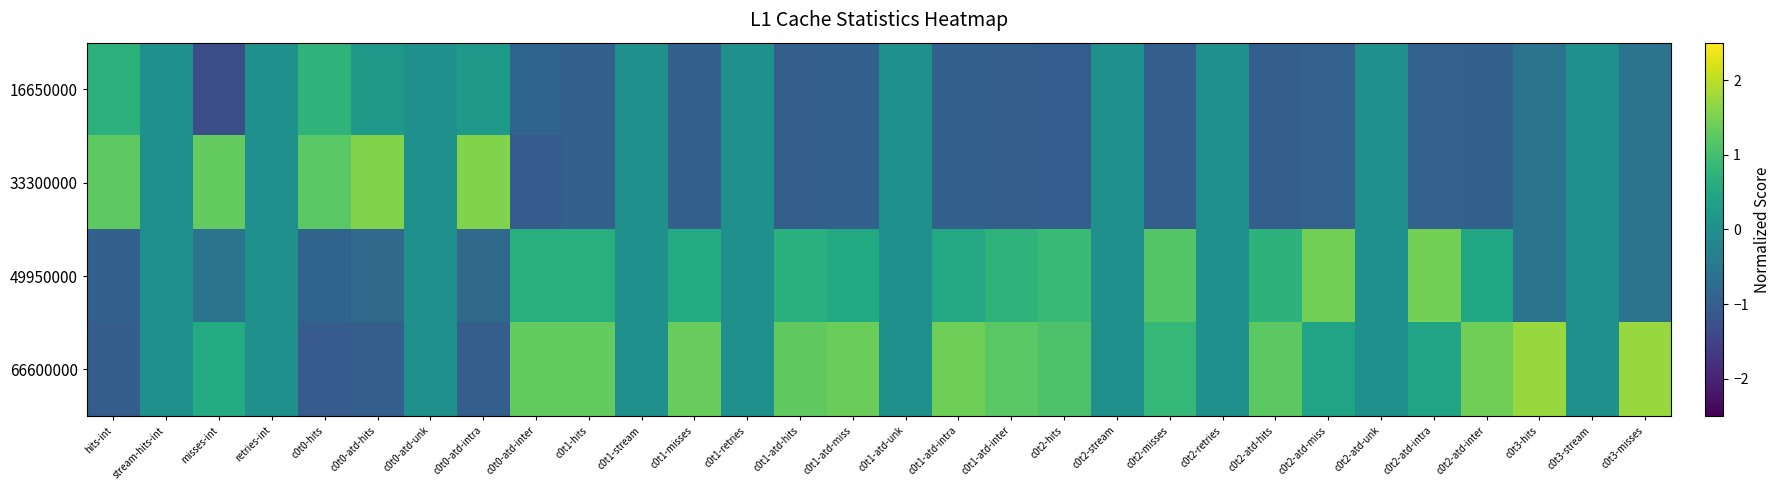

What is the minimum value shown in the chart?

-1.3